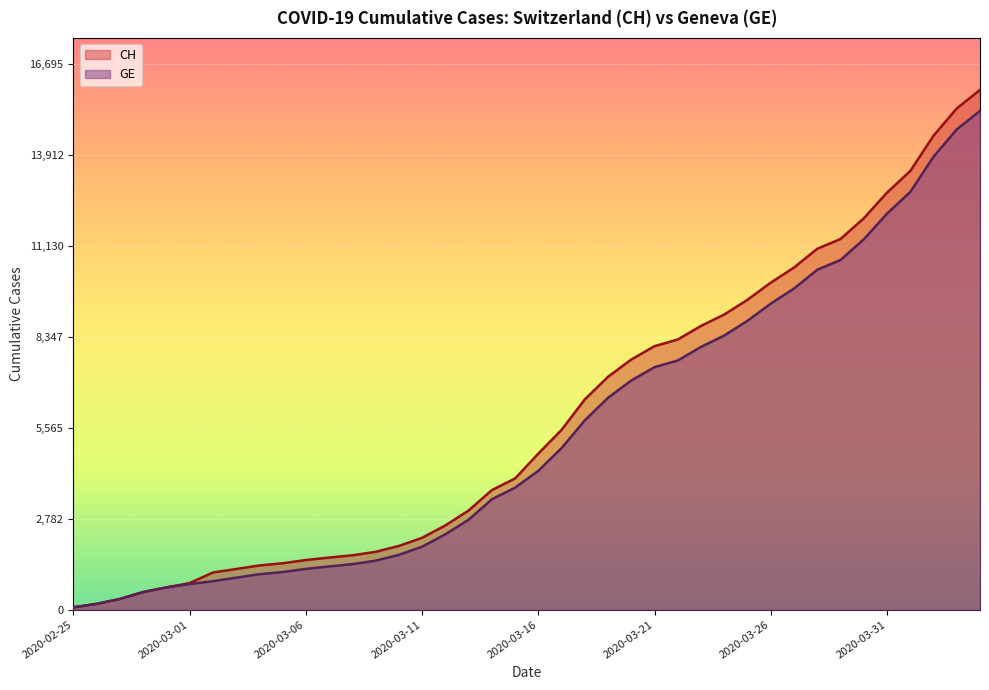

Is the value of GE at 2020-03-20 greater than the value of CH at 2020-04-04?

No